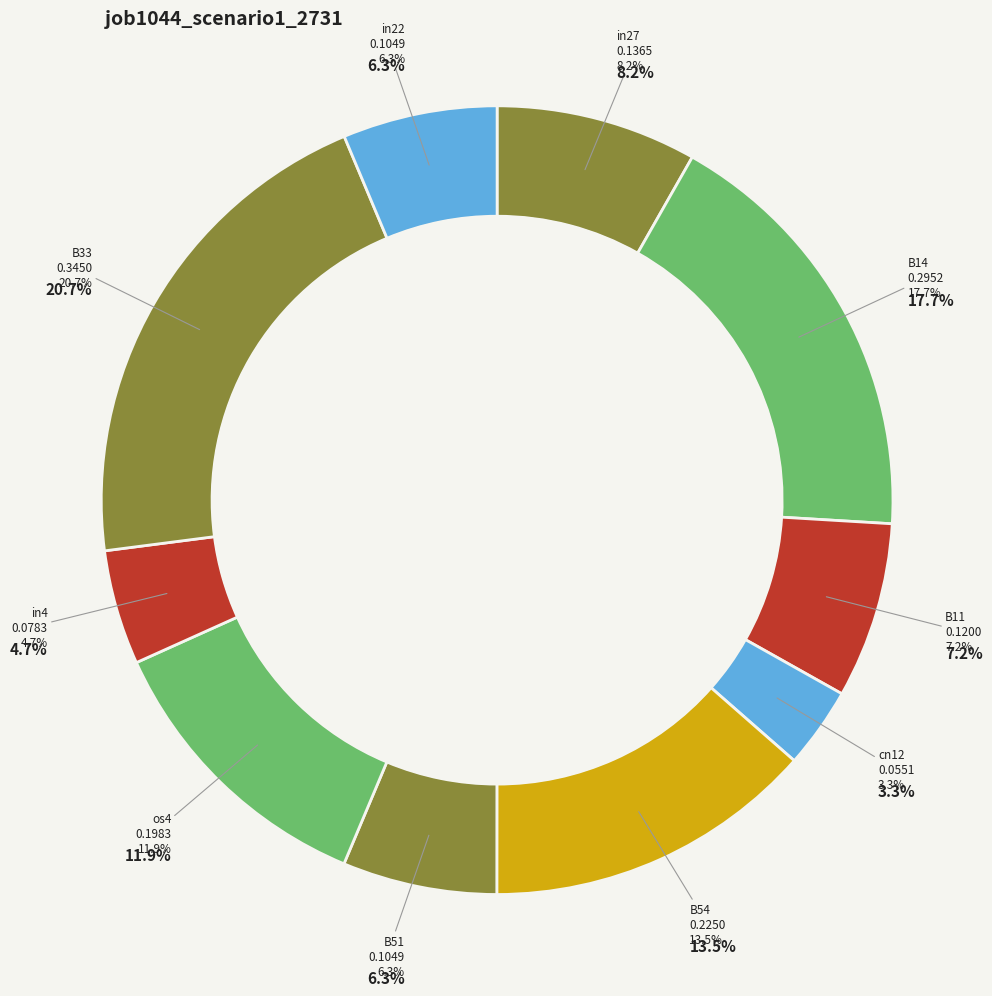

Is there a majority slice in this chart?

No